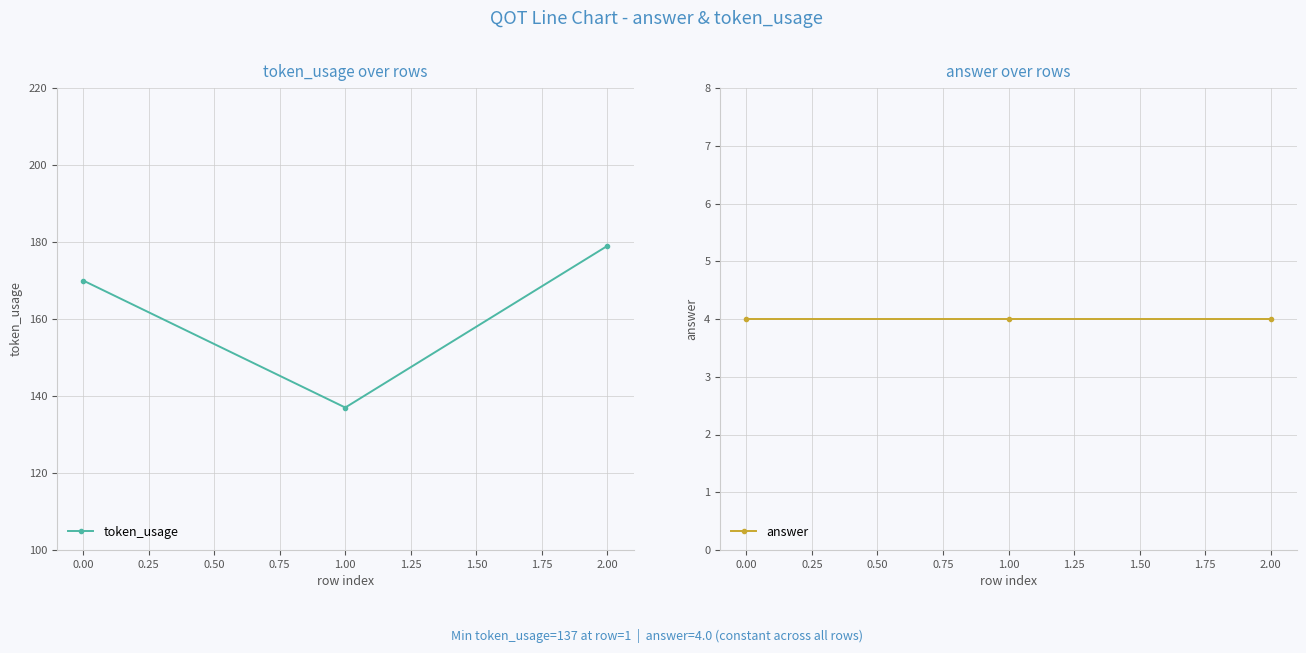

Is this an area chart (filled region under the line)?

No